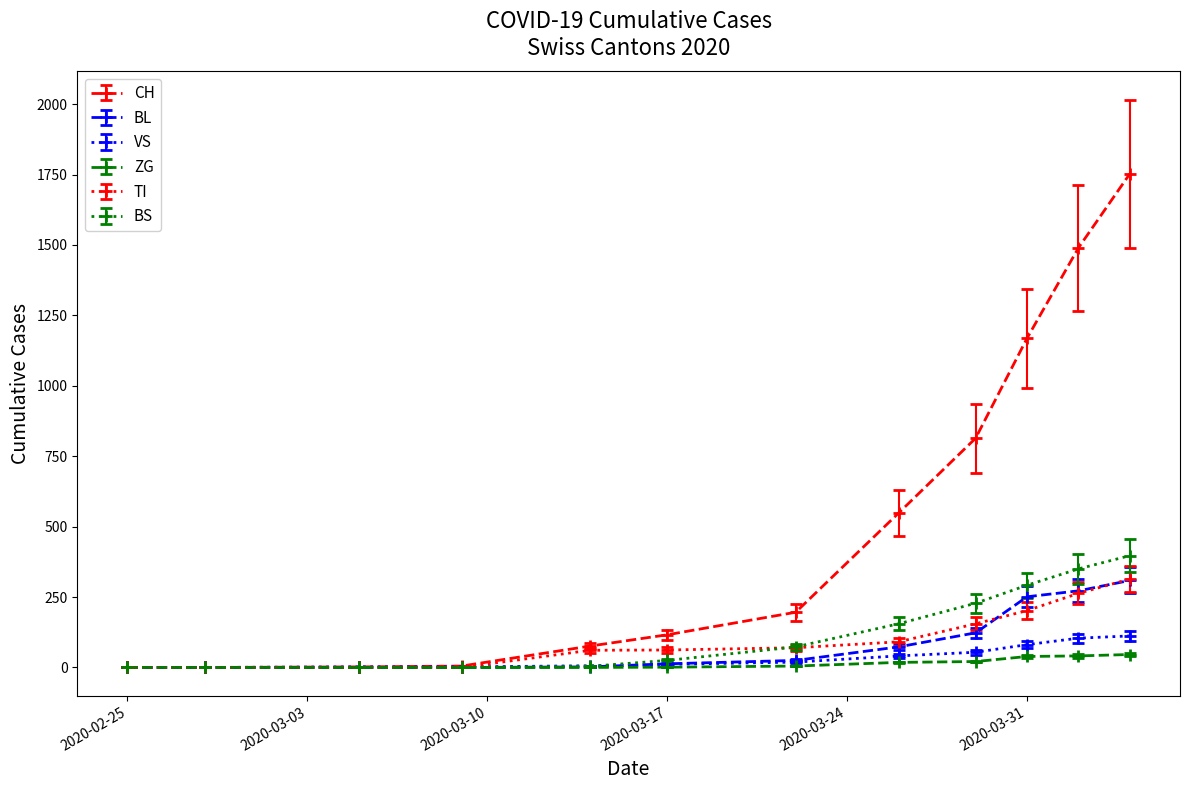

How many series are shown in this chart?

6